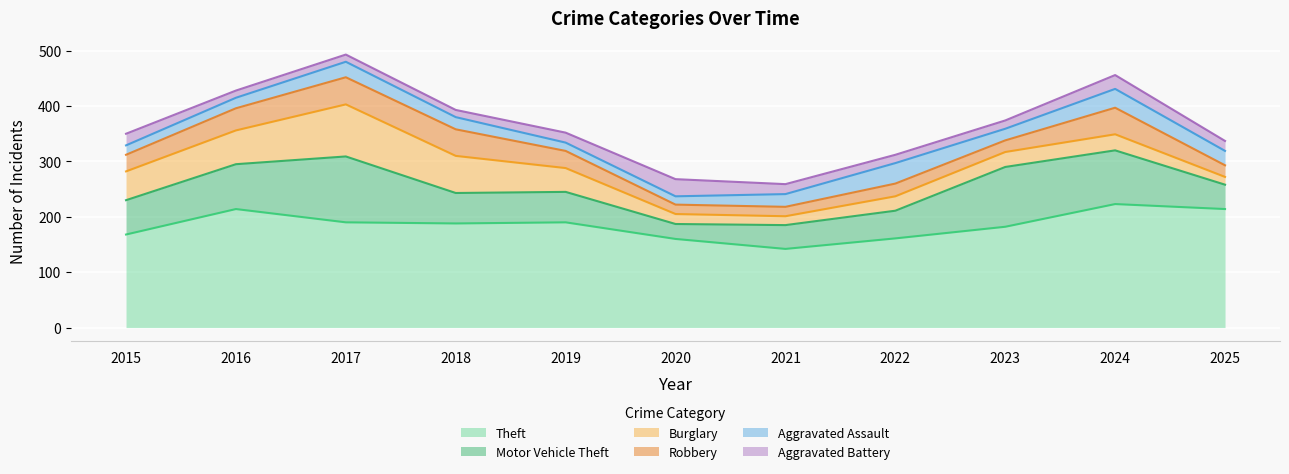

True or false: Robbery and Motor Vehicle Theft intersect in this chart.

False